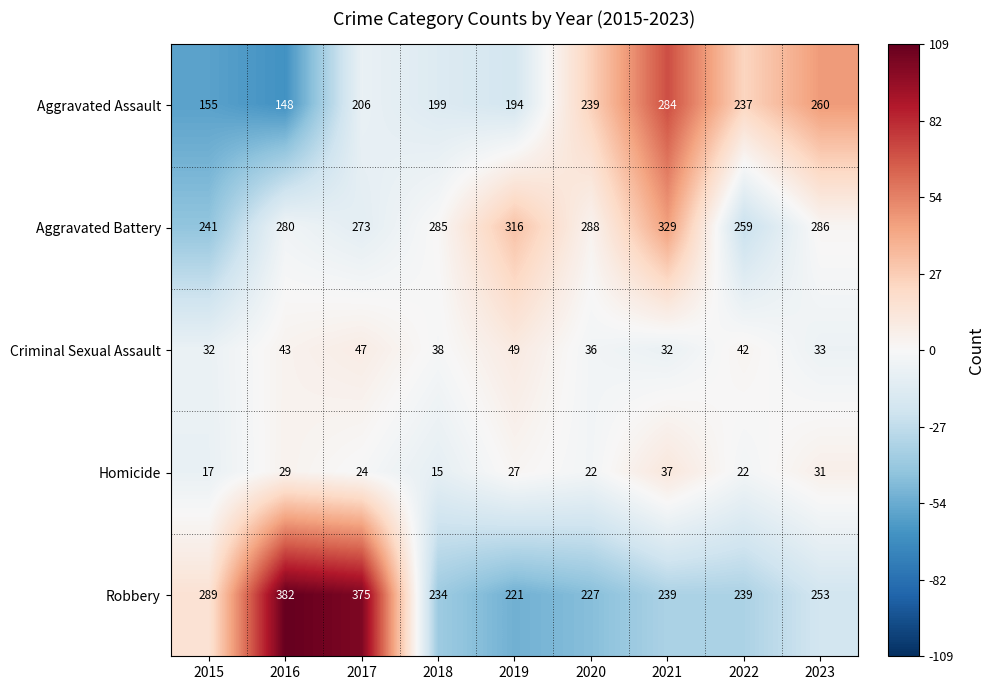

What is the smallest value displayed?

15